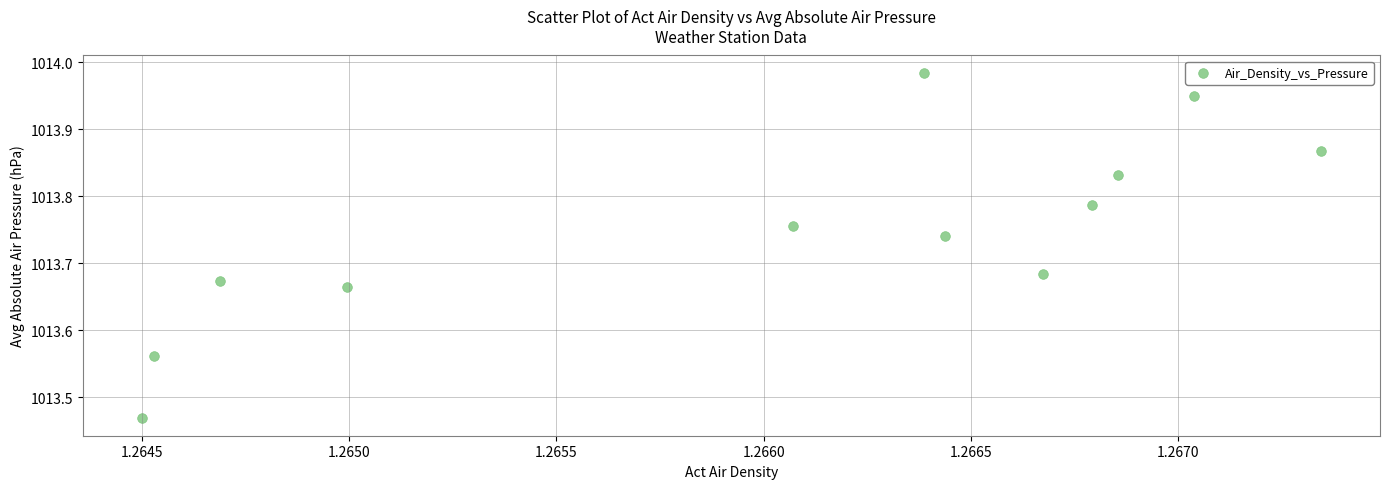

What is the range of Y values (max minus min)?

0.5